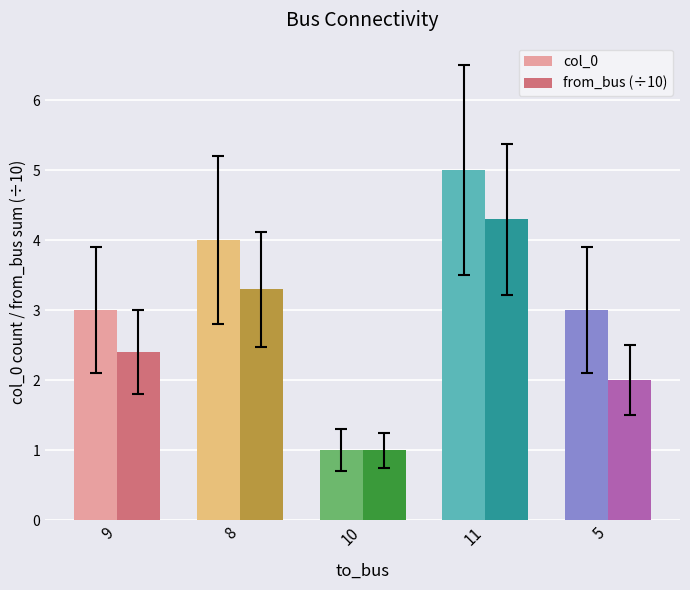

Between 9 and 11, which series saw the biggest shift?

col_0